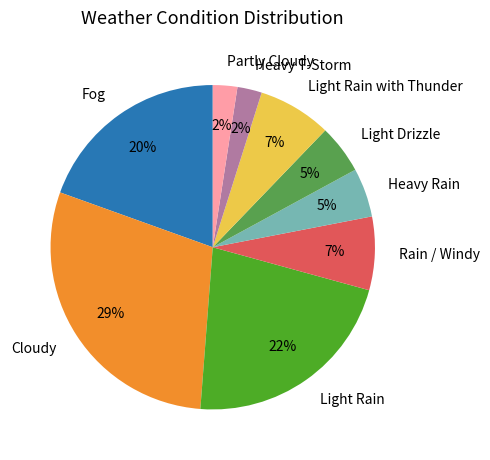

To the nearest percent, what percentage of the pie is Rain / Windy?

7%